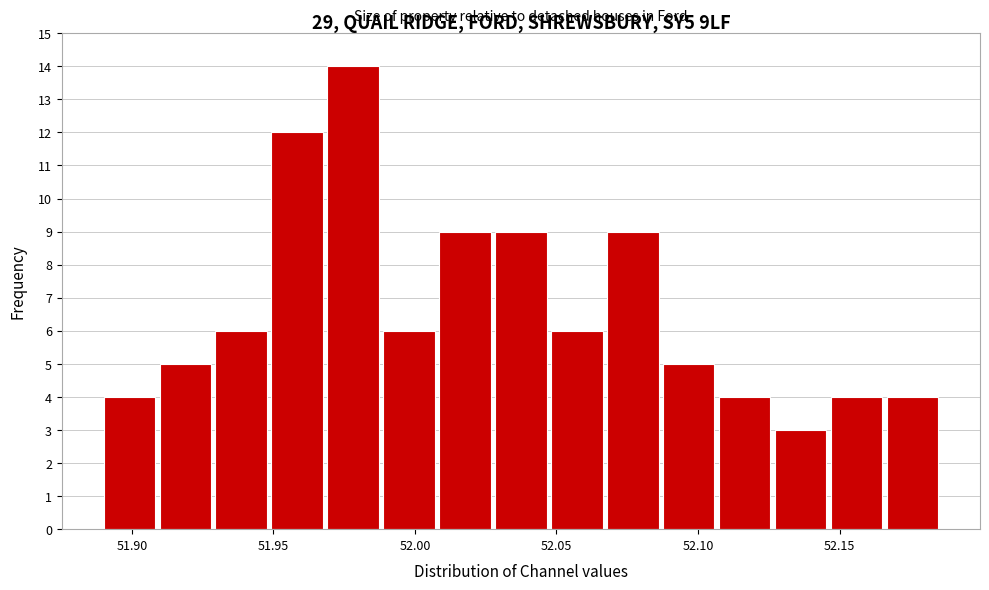

Around what value on the x-axis is the tallest bar? Give the approximate position of its centre, as read against the axis.

51.980